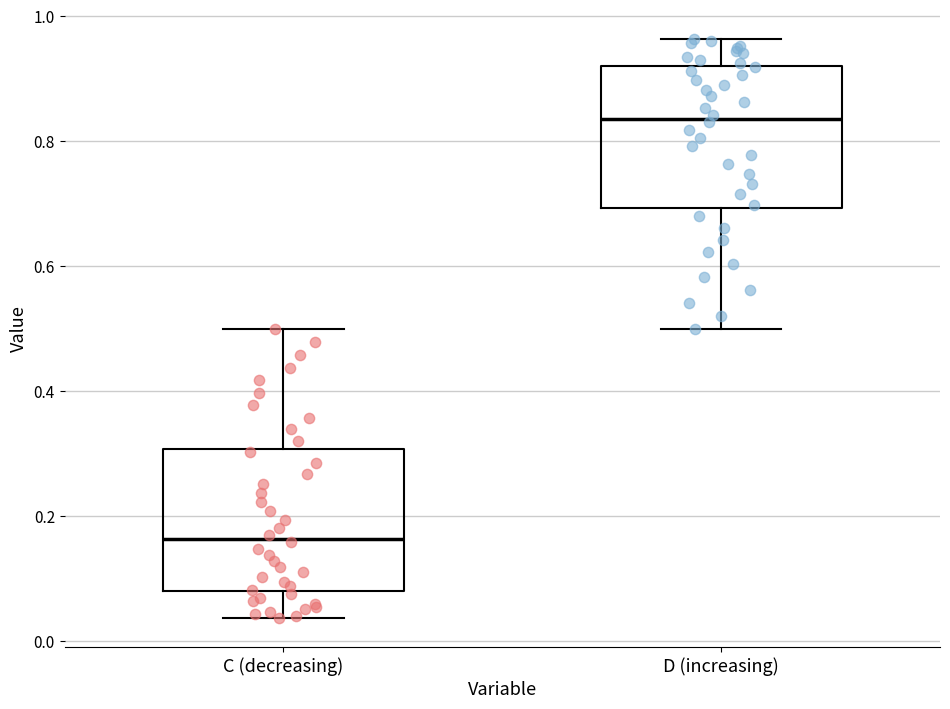

Where does the upper whisker of the box for D (increasing) end on the y-axis? The values are not printed on the chart, so give them approximately, as read against the axis.

0.96